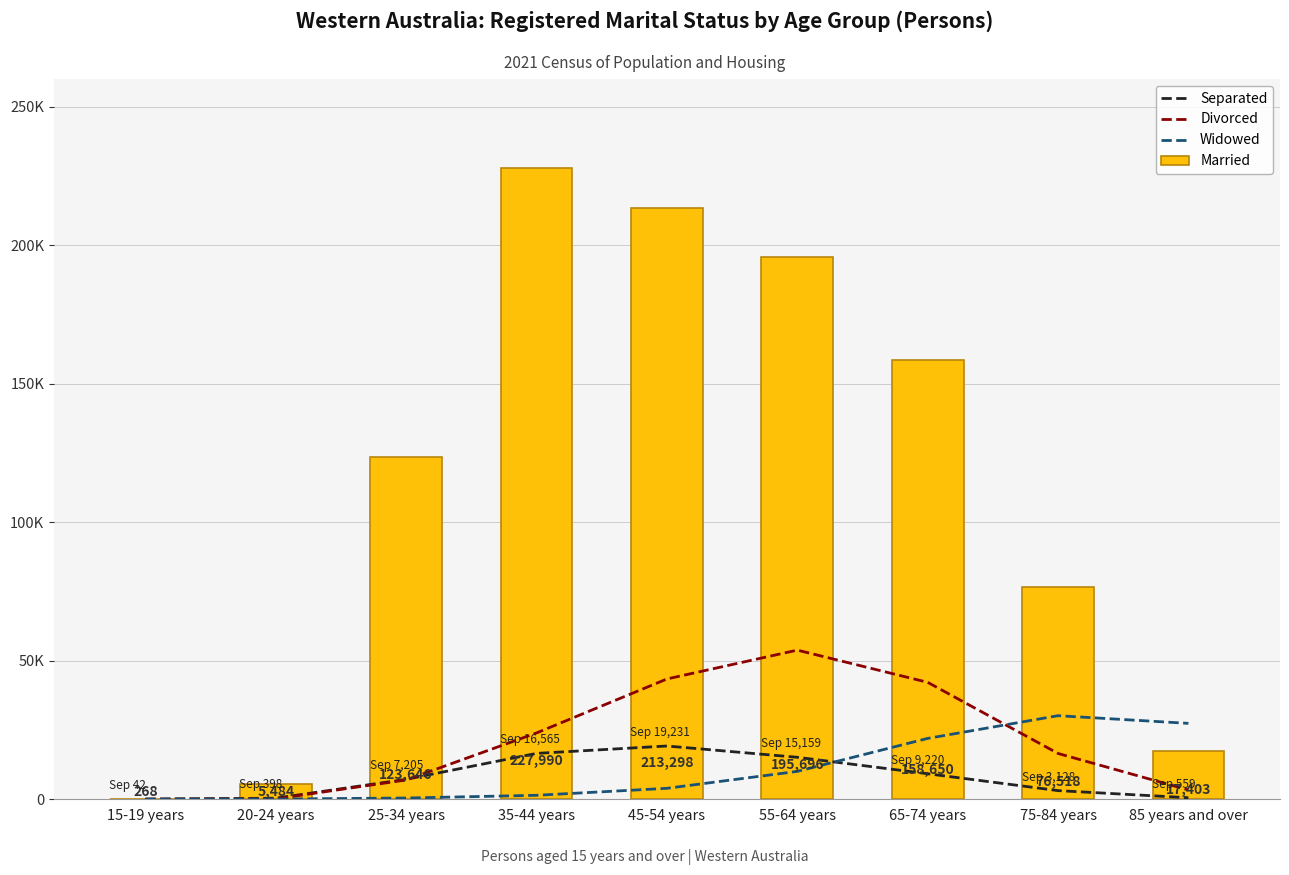

At how many categories does at least one series exceed 84412?

5